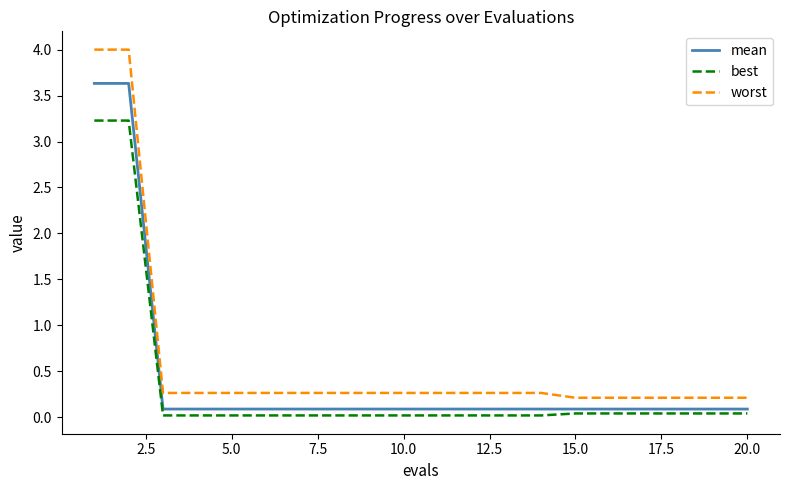

Which series has the largest total across all categories?

worst